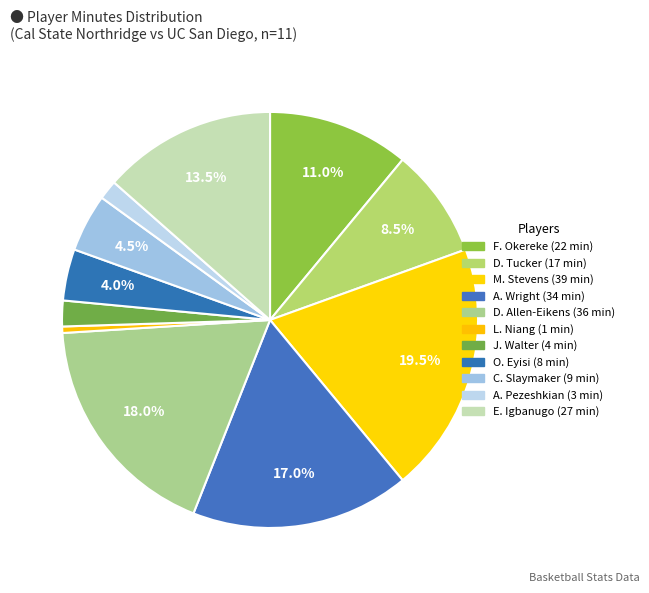

Which category has the biggest portion of the pie?

M. Stevens